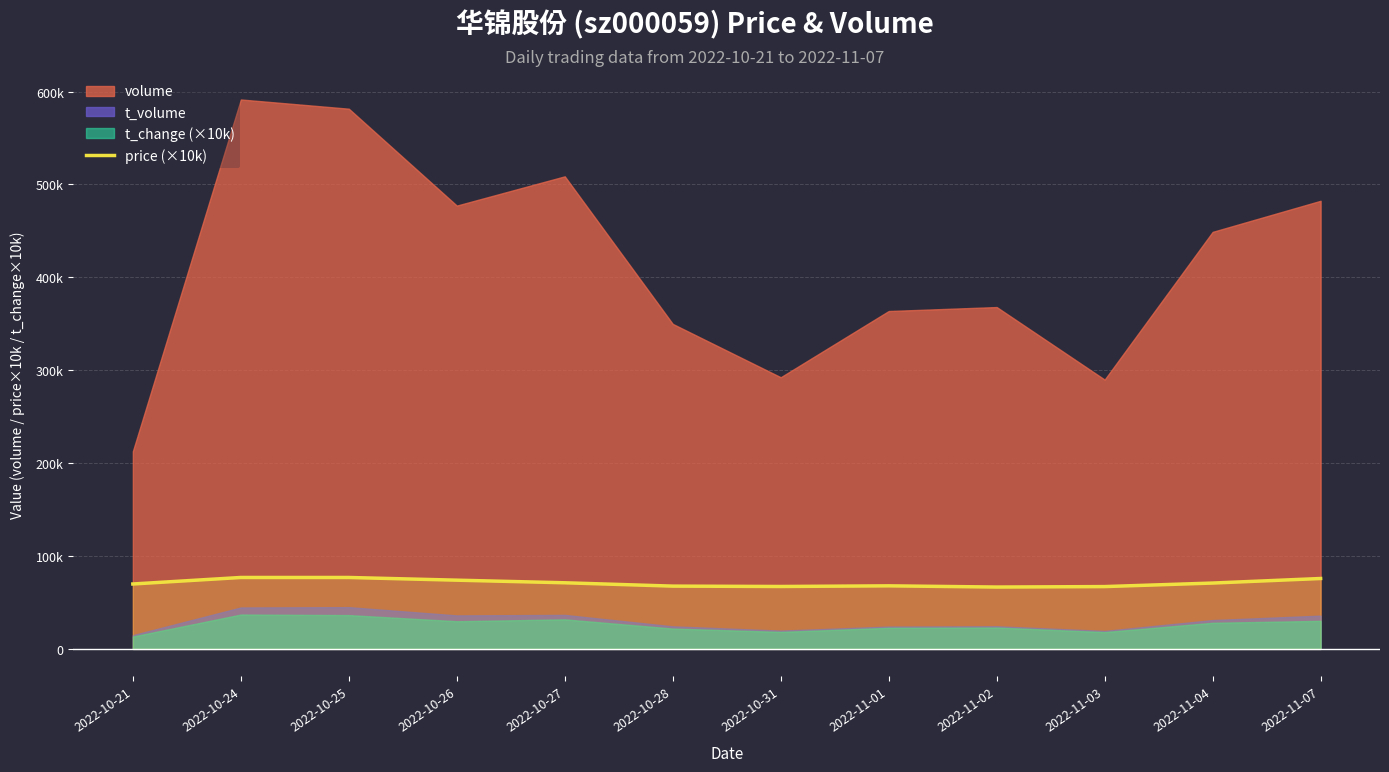

At which category does the data reach its first local peak?

2022-11-01